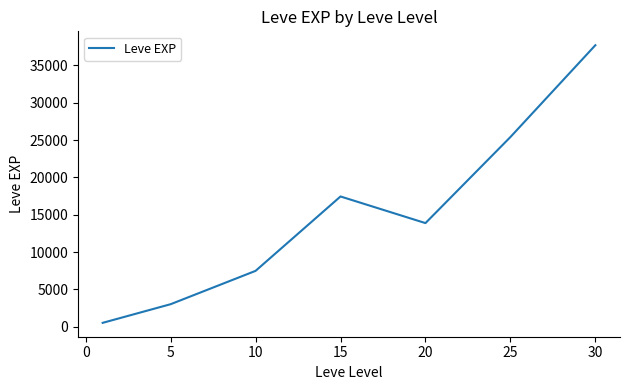

True or false: the data has more than 0 interior local peaks.

True